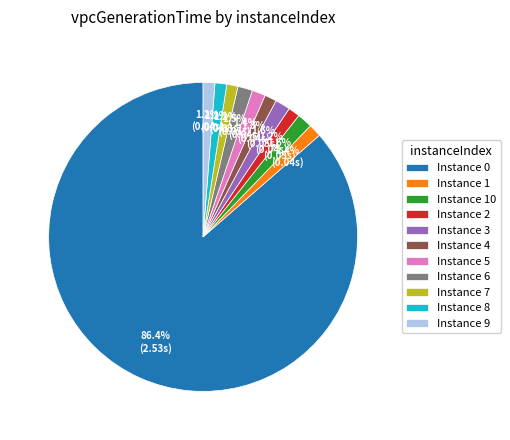

What is the total percentage of Instance 6 and Instance 1?

2.9%